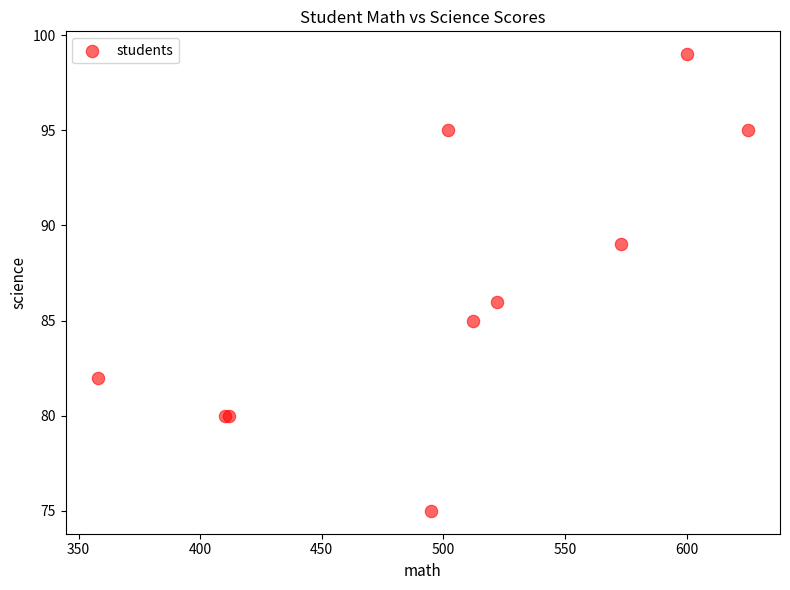

What Y value in the scatter plot is closest to 87?

86